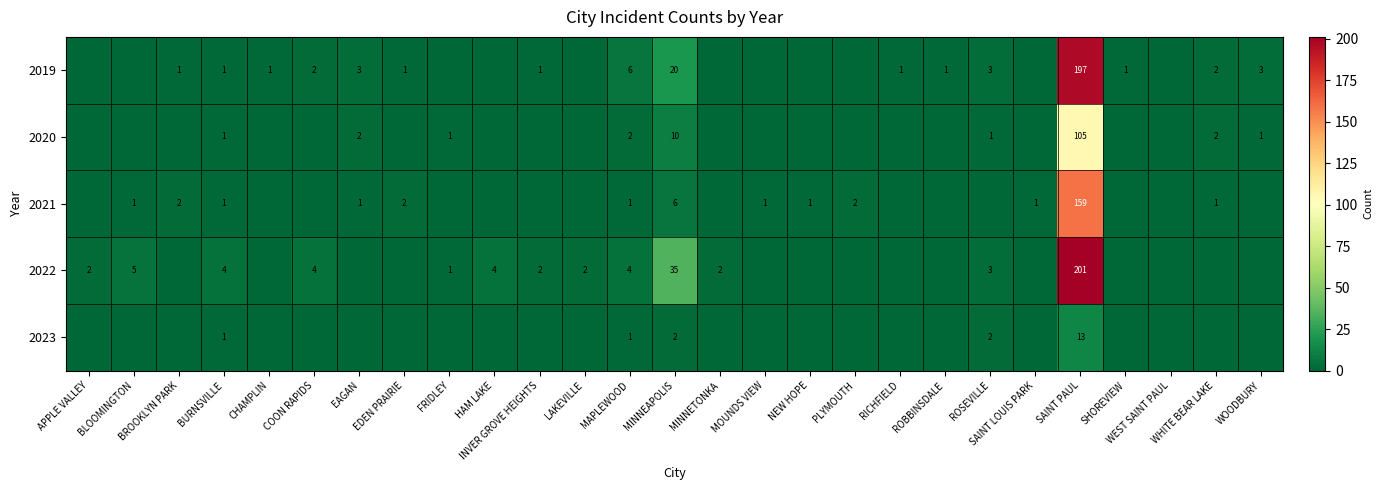

The 2020 series shows 3 at MAPLEWOOD. True or false?

False